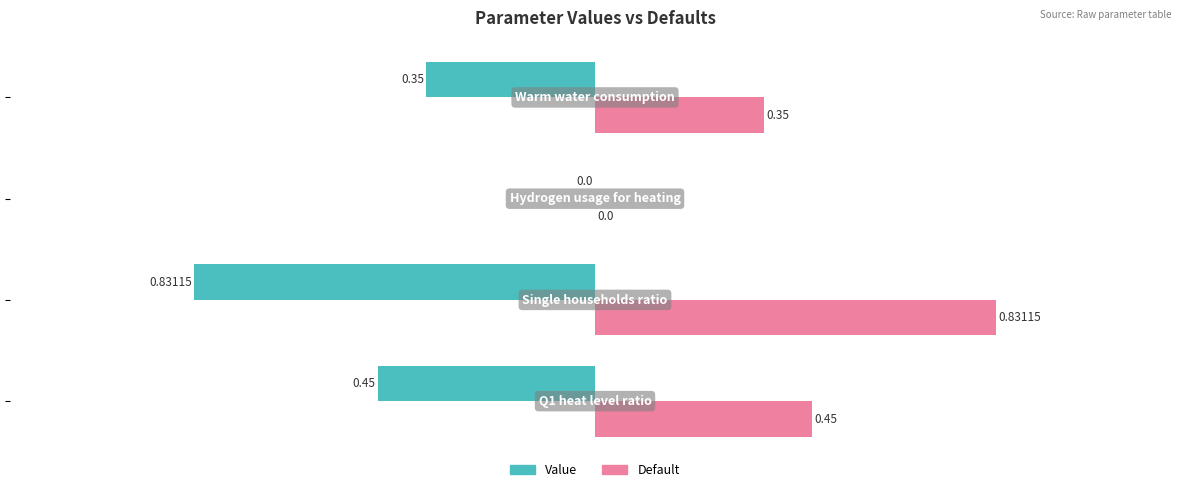

What are all the series names shown in the legend?

Value, Default